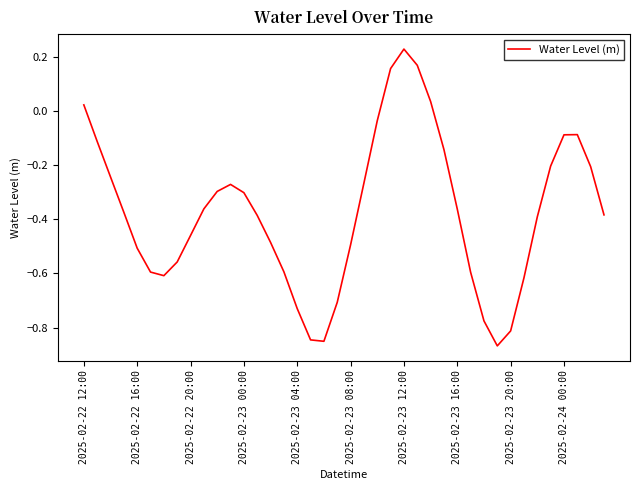

What is the difference between the maximum and minimum values?

1.1